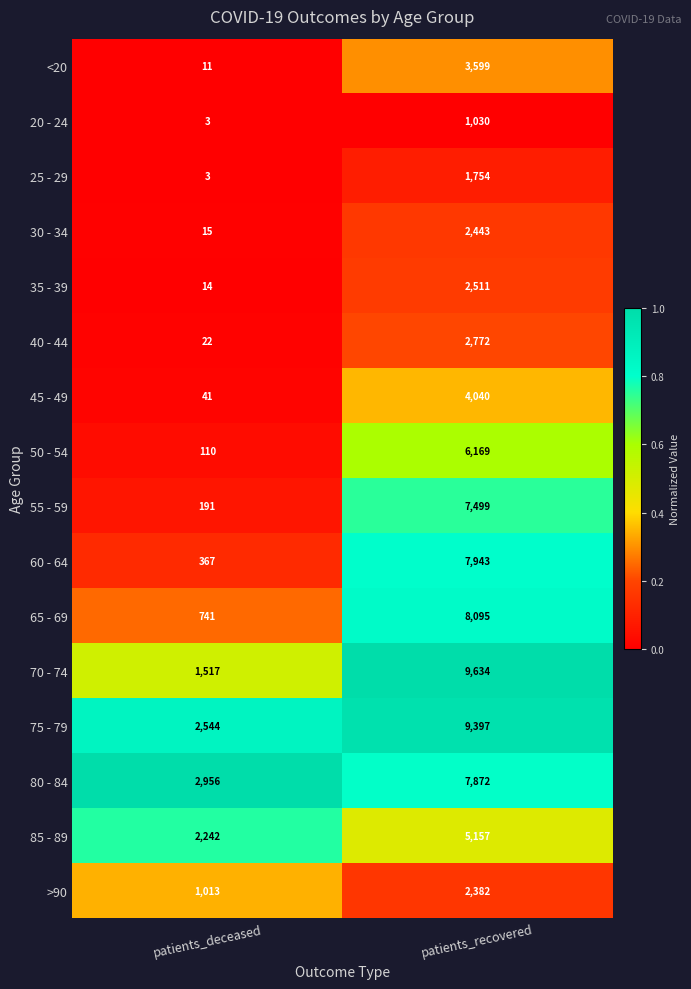

At which category is the sum across all series the highest?

patients_recovered